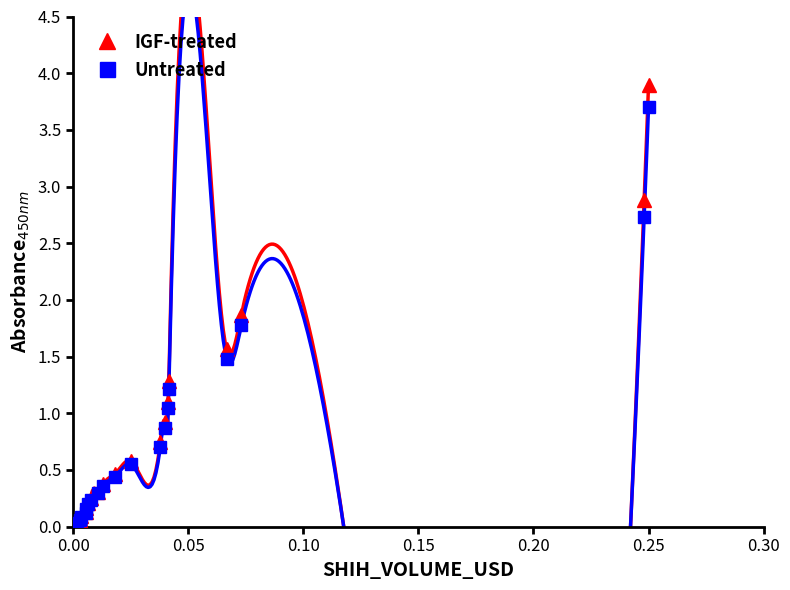

Does the chart have visible grid lines?

No